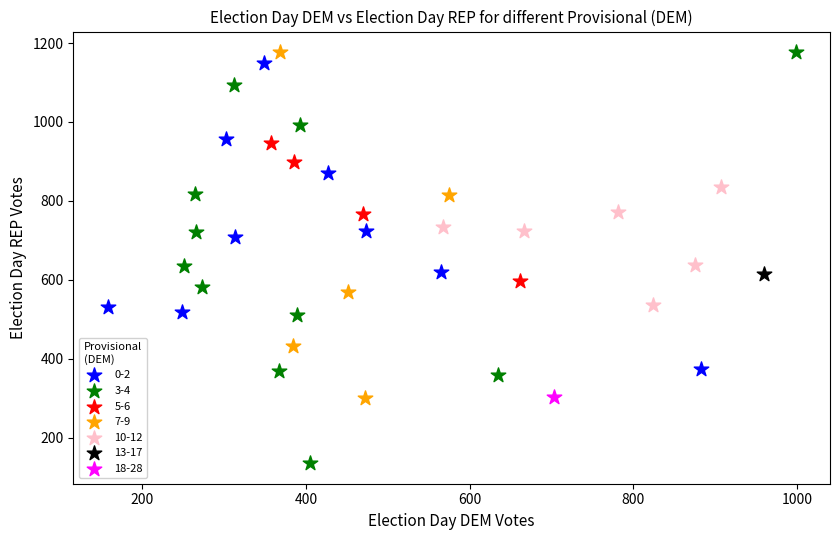

Which series contains the lowest Y value?

3-4